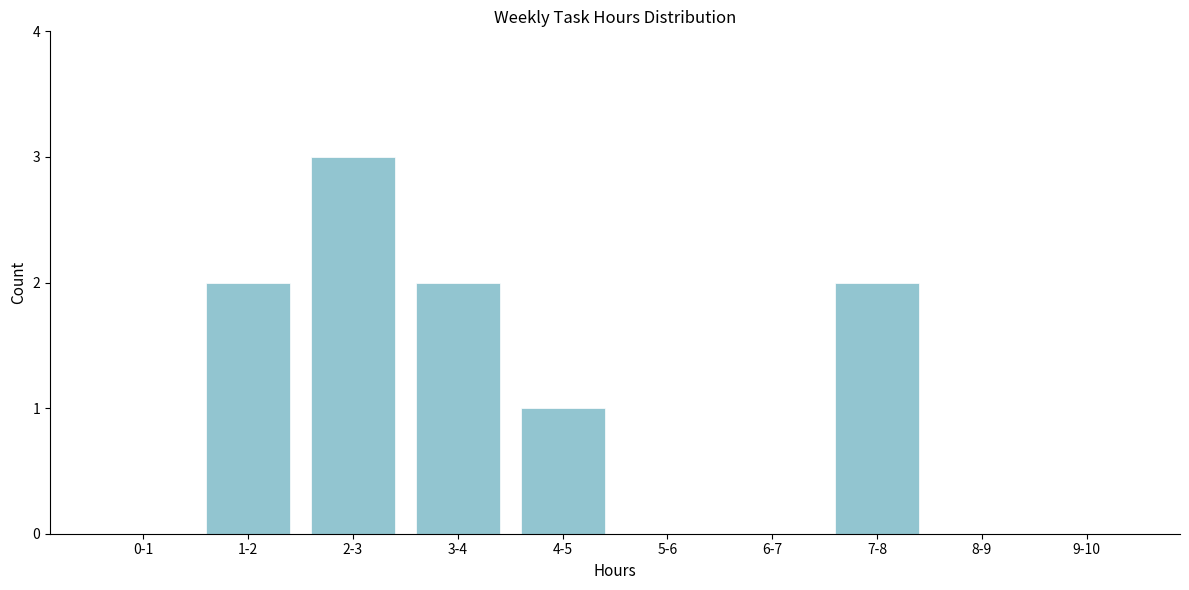

Reading left to right, what are all the values shown in this chart?

0-1=0	1-2=2	2-3=3	3-4=2	4-5=1	5-6=0	6-7=0	7-8=2	8-9=0	9-10=0